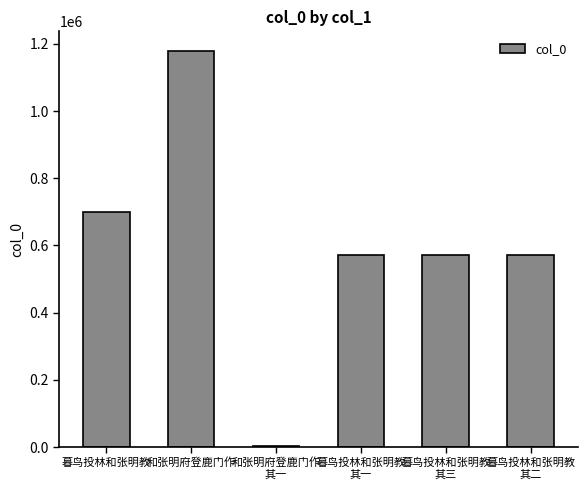

What is the difference between the maximum and minimum values?

1173942